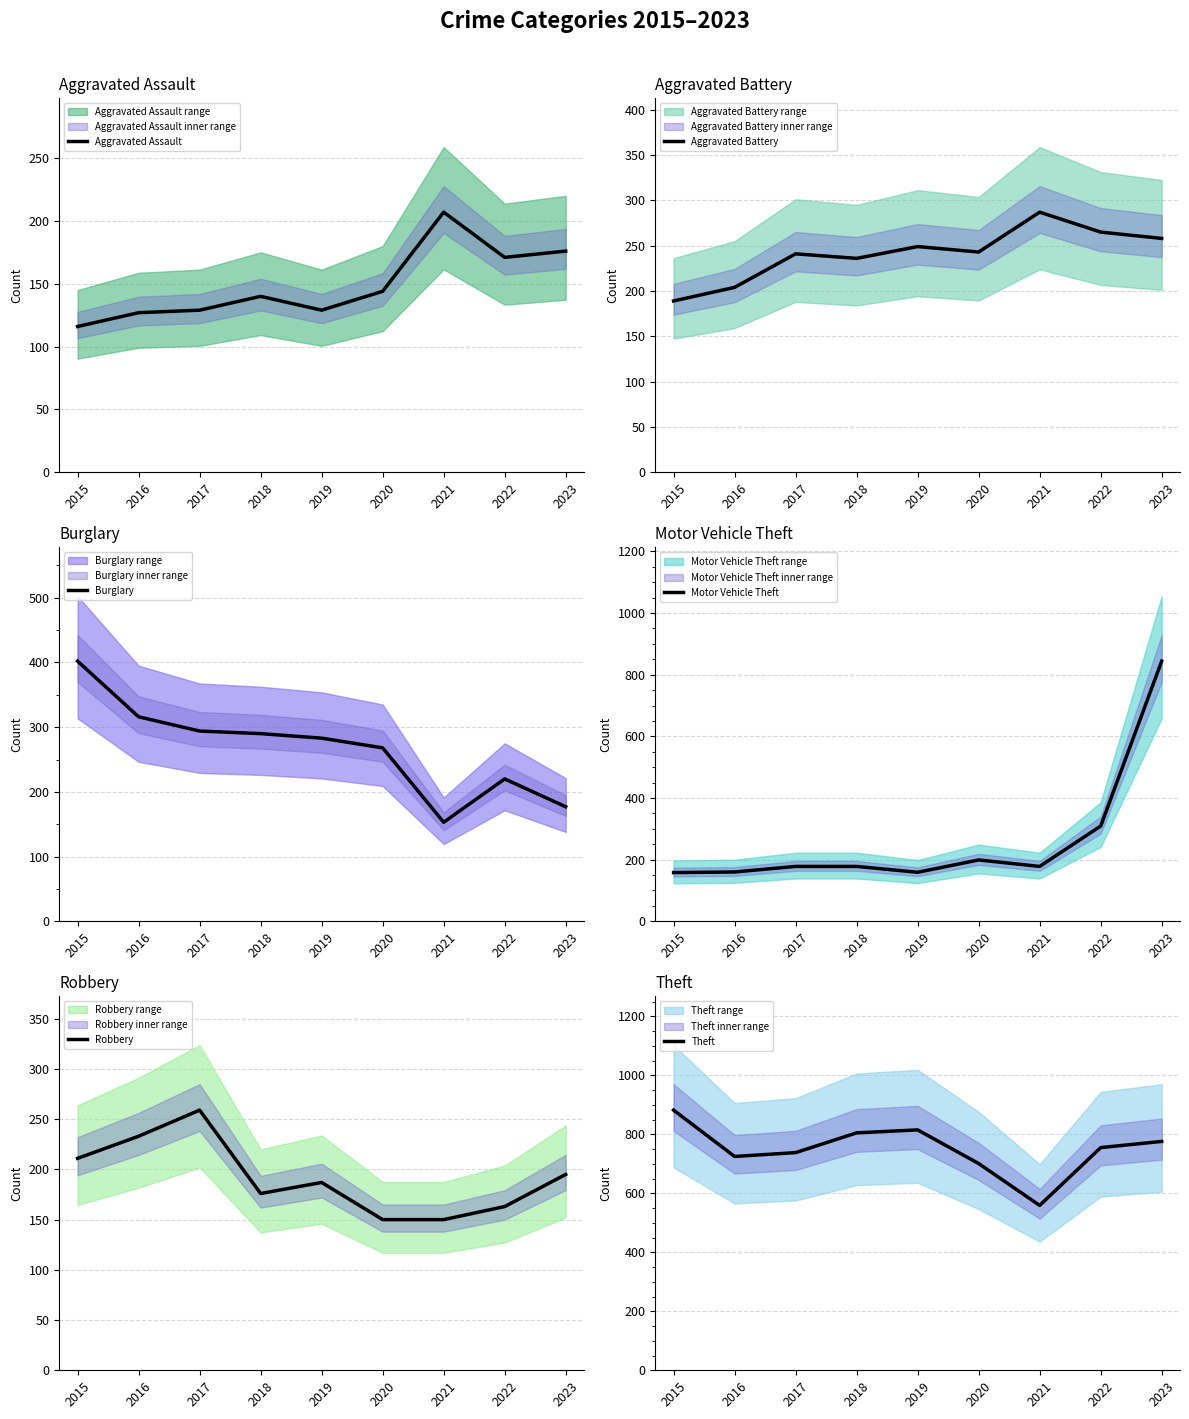

The Aggravated Assault series shows 171 at 2022. True or false?

True